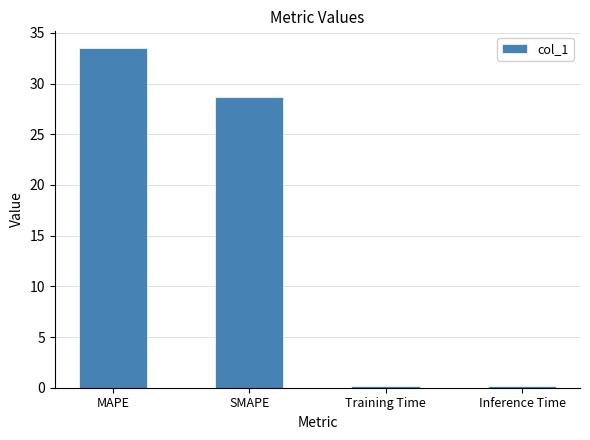

What is the difference between the values at Training Time and SMAPE?

28.5